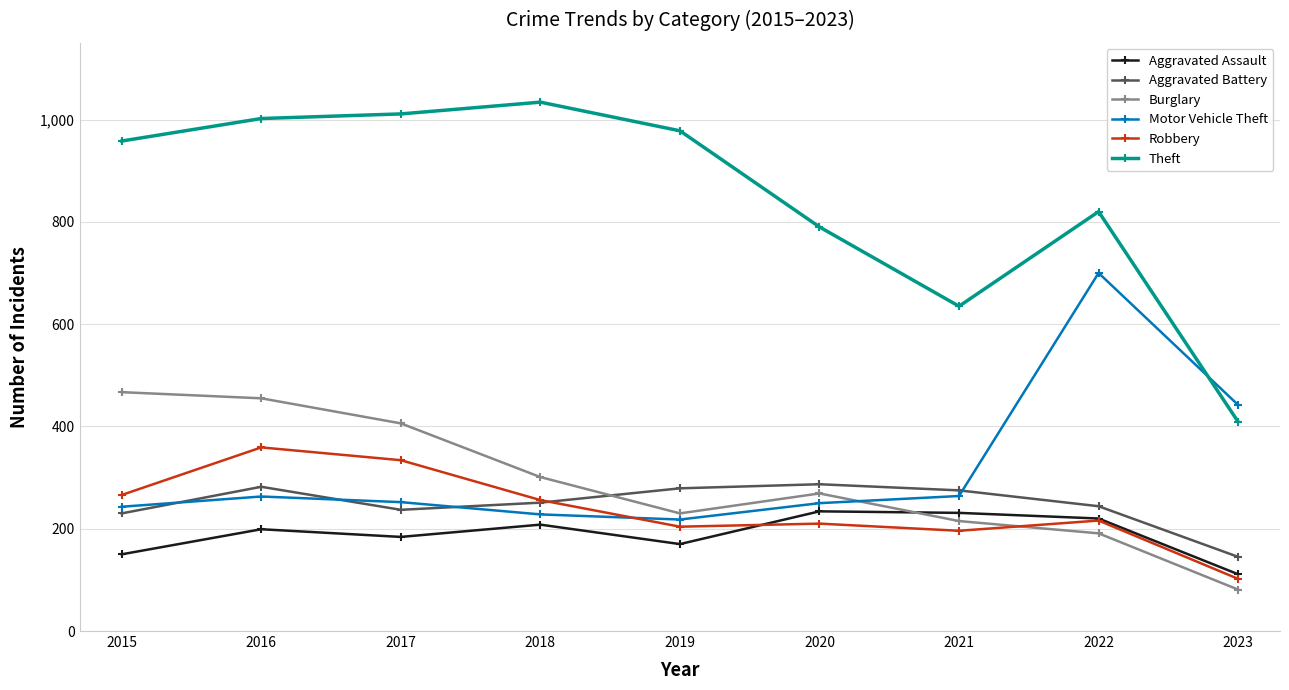

Which category has the highest value across all series?

2018